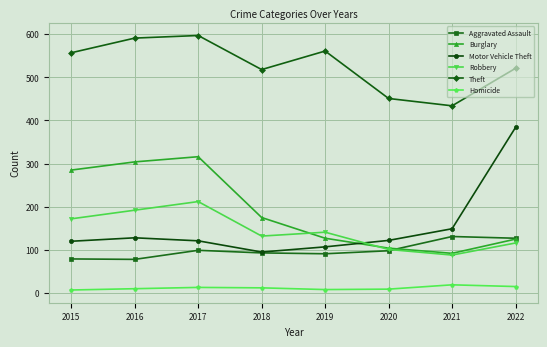

What is the value of the Robbery point at the 4th from the left?

132